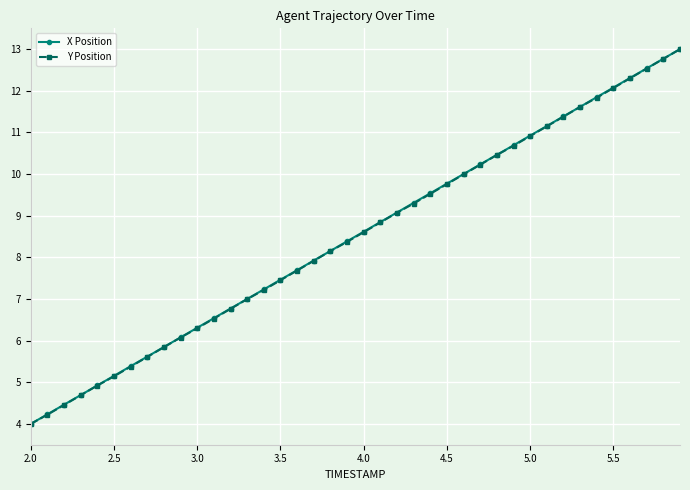

What is the value of the X Position point at the 14th from the left?

7.0